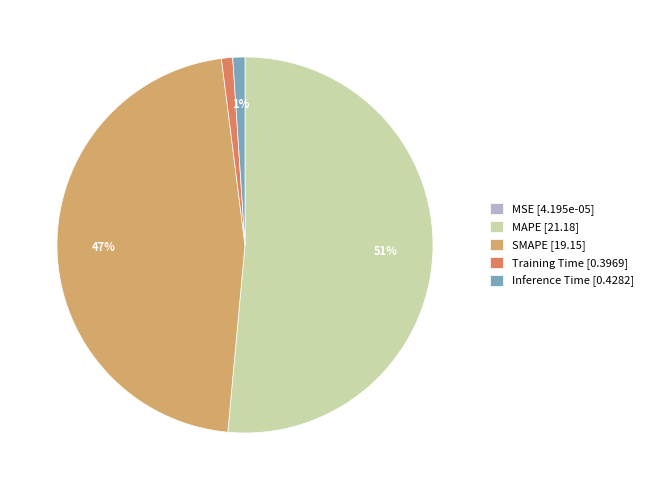

Combined, do SMAPE [19.15] and Training Time [0.3969] account for over 50%?

No